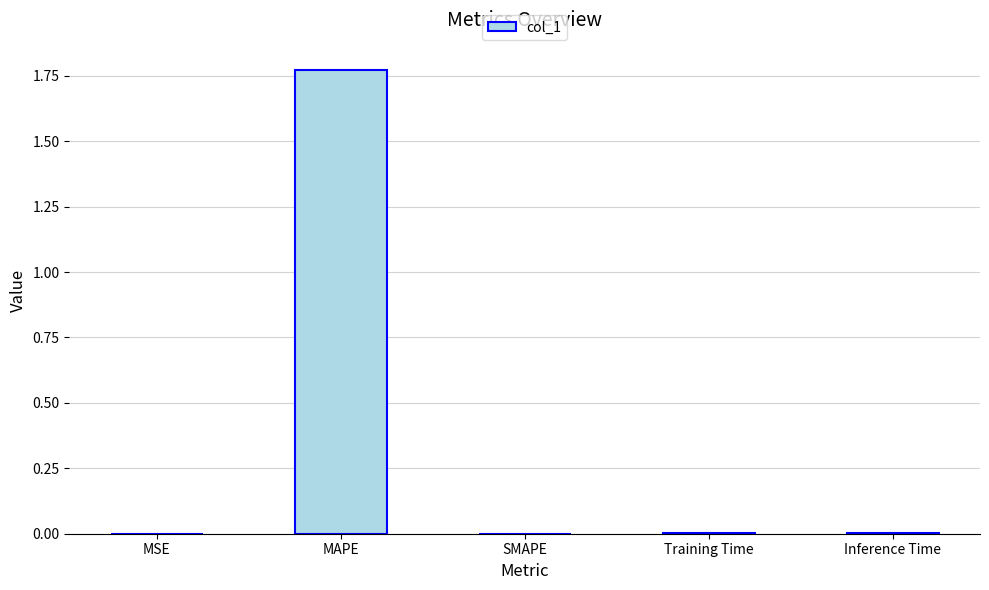

The value at MAPE is 2.7. True or false?

False